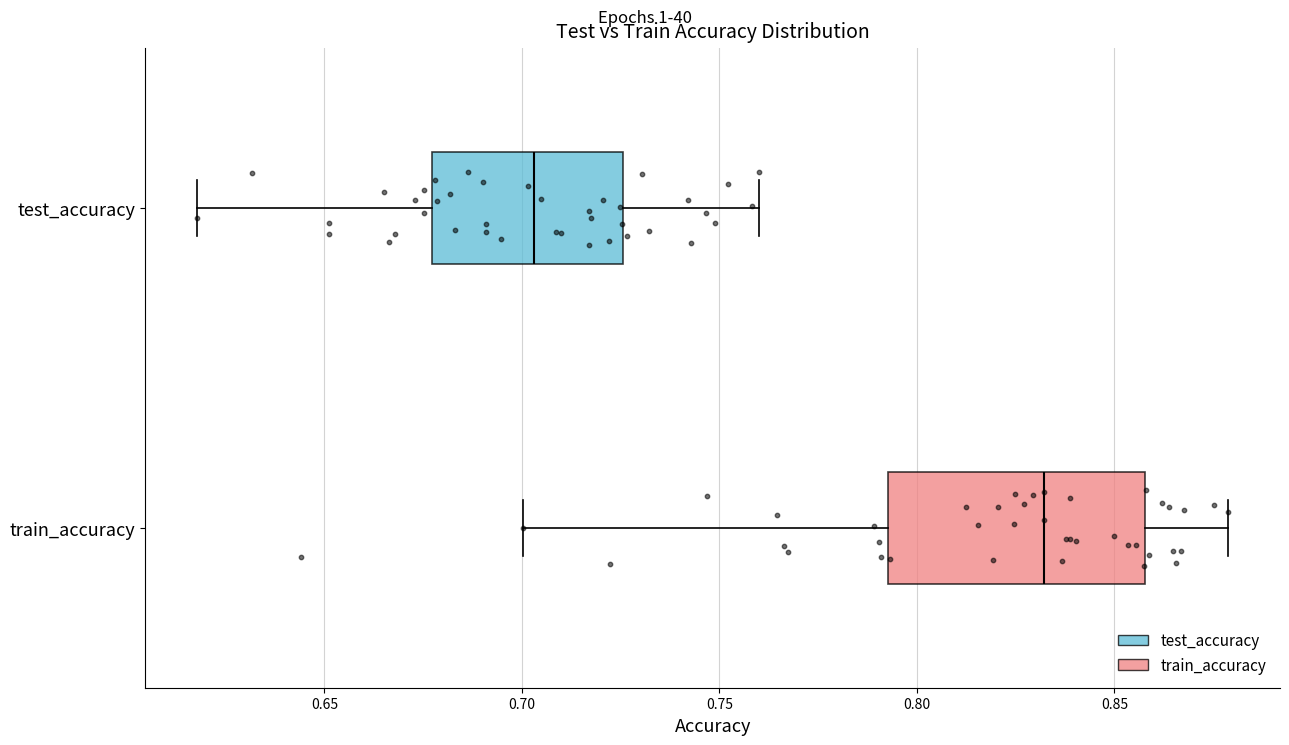

Which box's median line is the furthest to the right?

train_accuracy